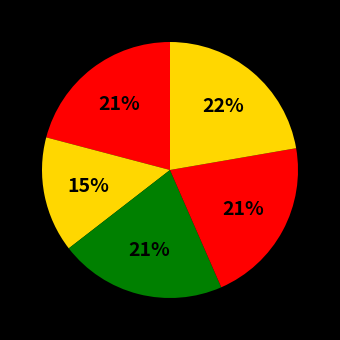

How many slices are in this pie chart?

5